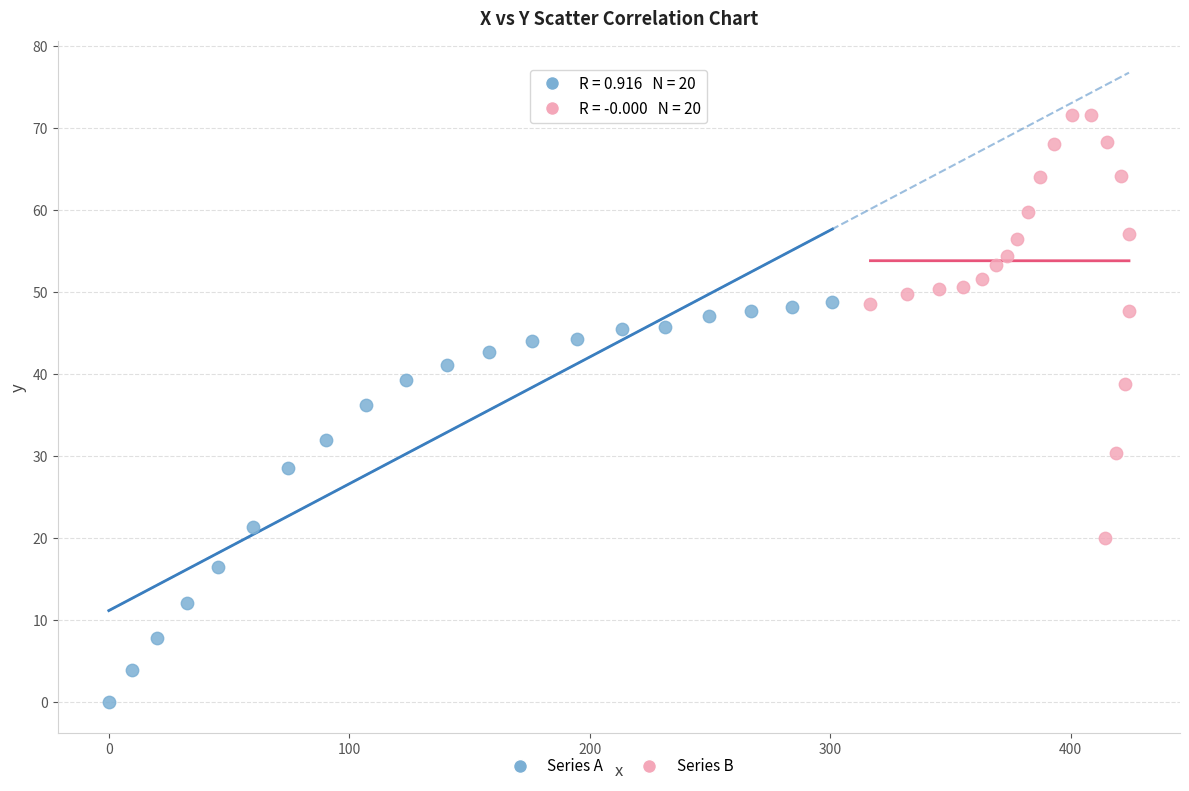

Which series contains the highest Y value?

Series B